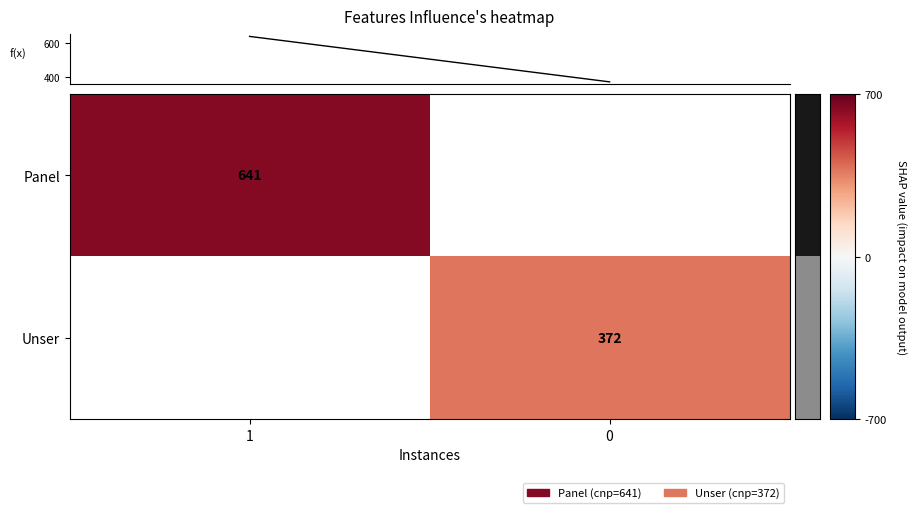

Is the value of Panel at 1 greater than the value of Unser at 0?

Yes